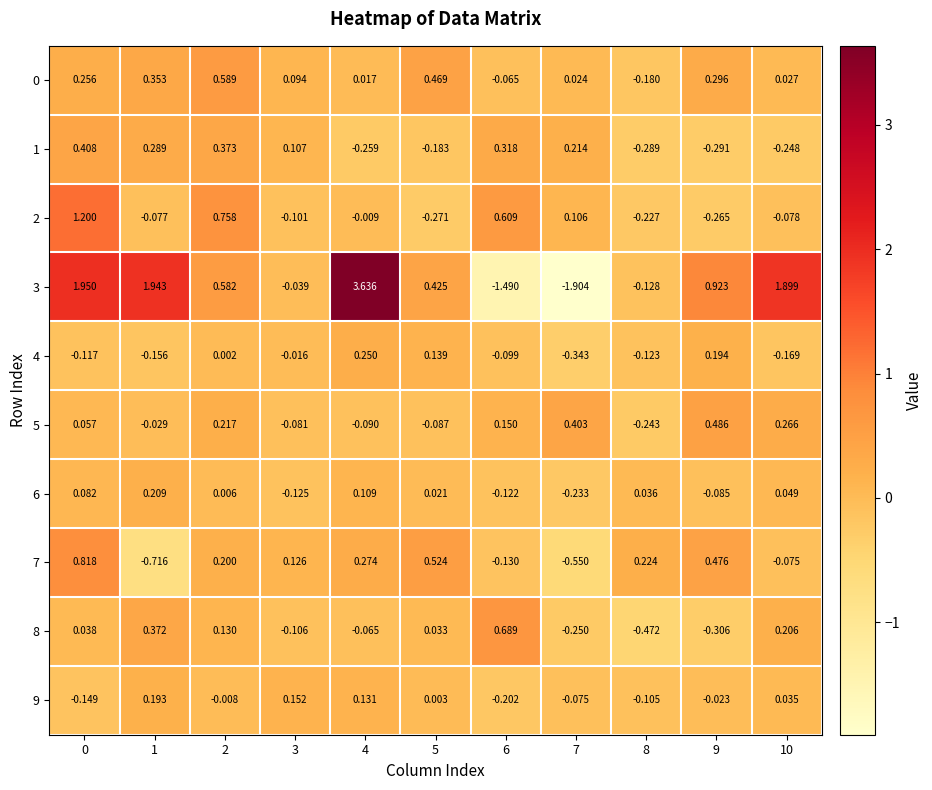

Is the value of 2 at 9 greater than the value of 5 at 3?

No